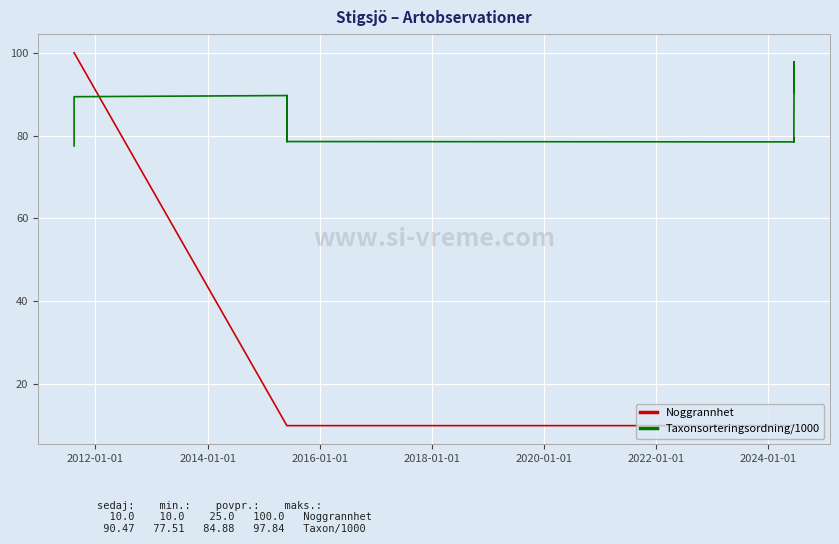

Is this an area chart (filled region under the line)?

No